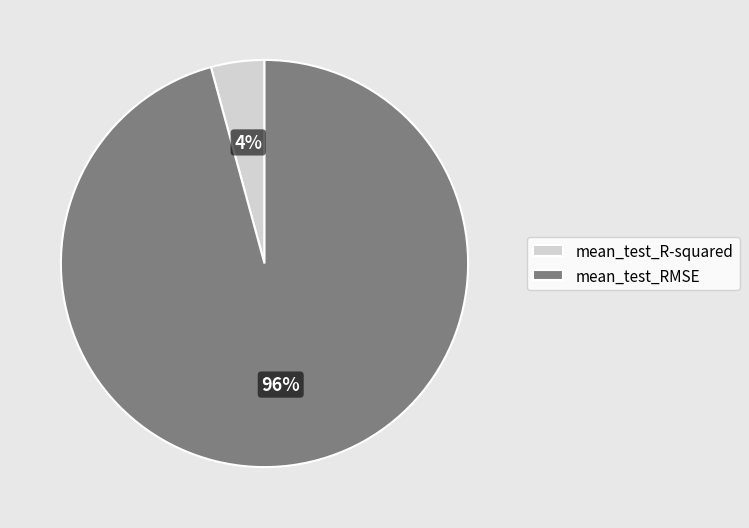

The mean_test_RMSE slice represents 99% of the pie. True or false?

False